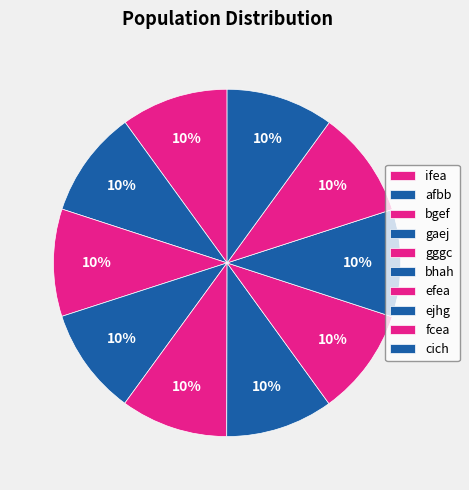

Count the number of slices in the pie.

10